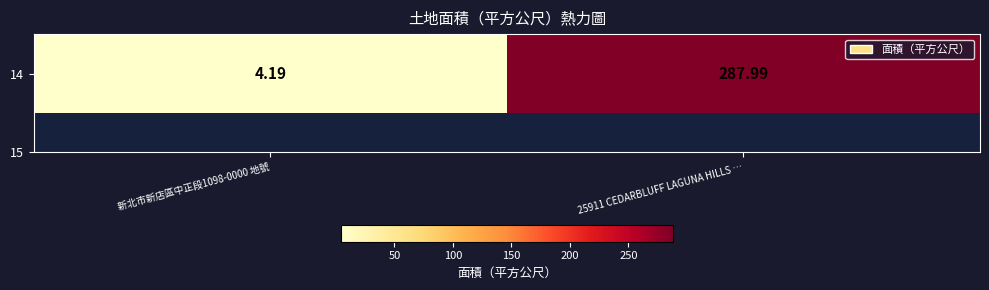

Reading left to right, extract all data points from this chart.

4.2	288.0